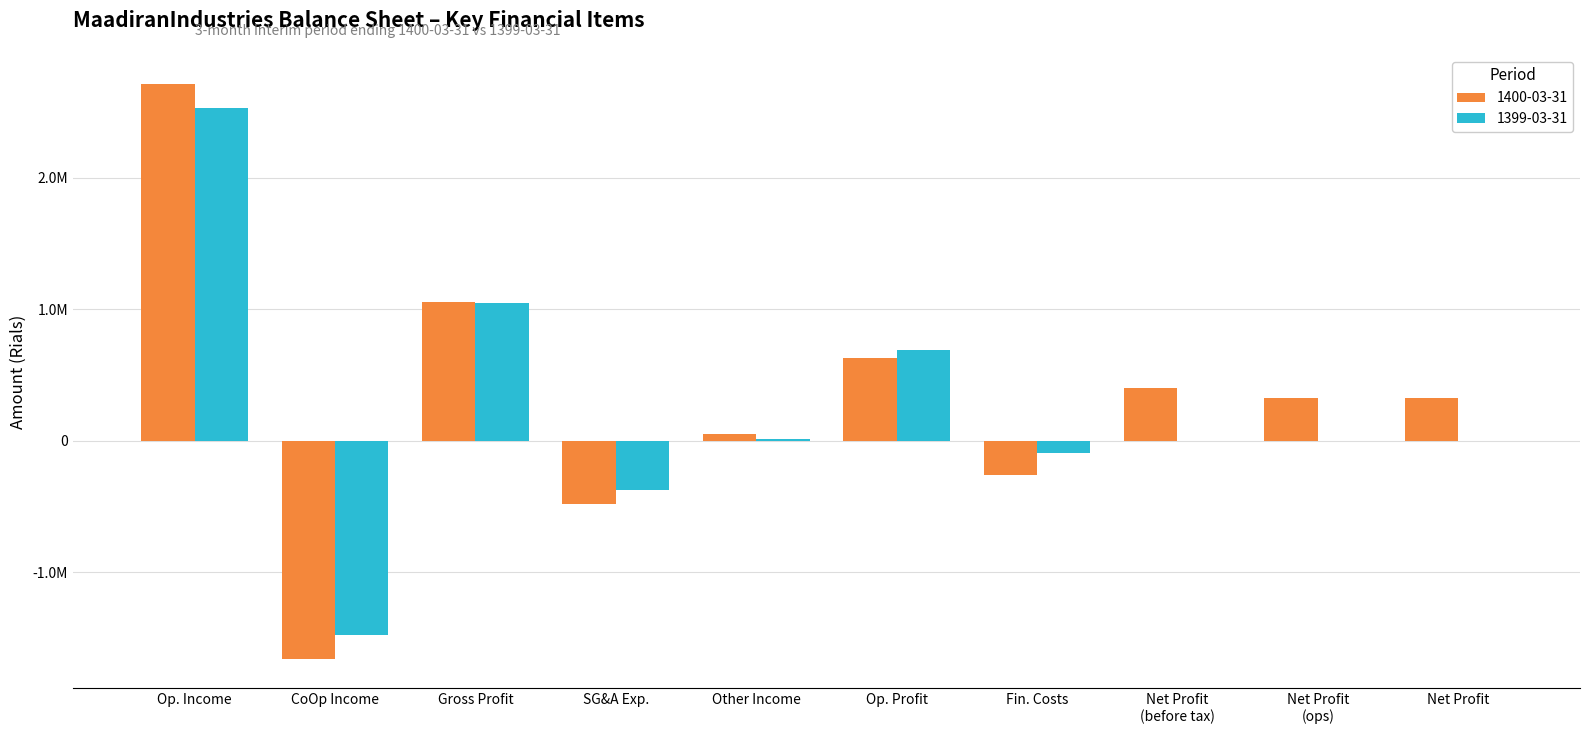

What are all the series names shown in the legend?

1400-03-31, 1399-03-31